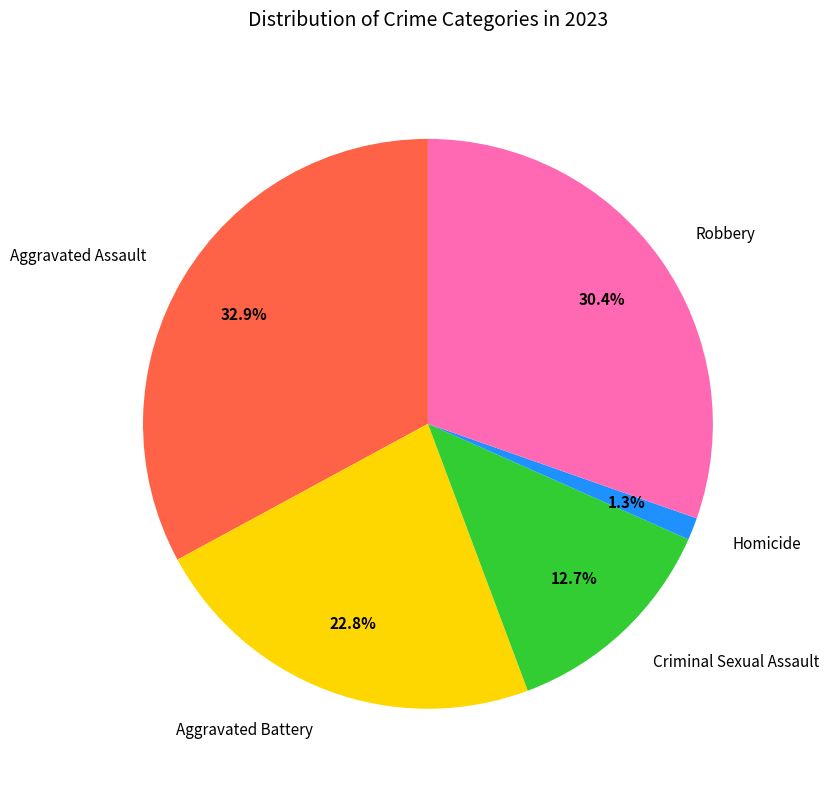

Is Homicide the majority of the pie?

No